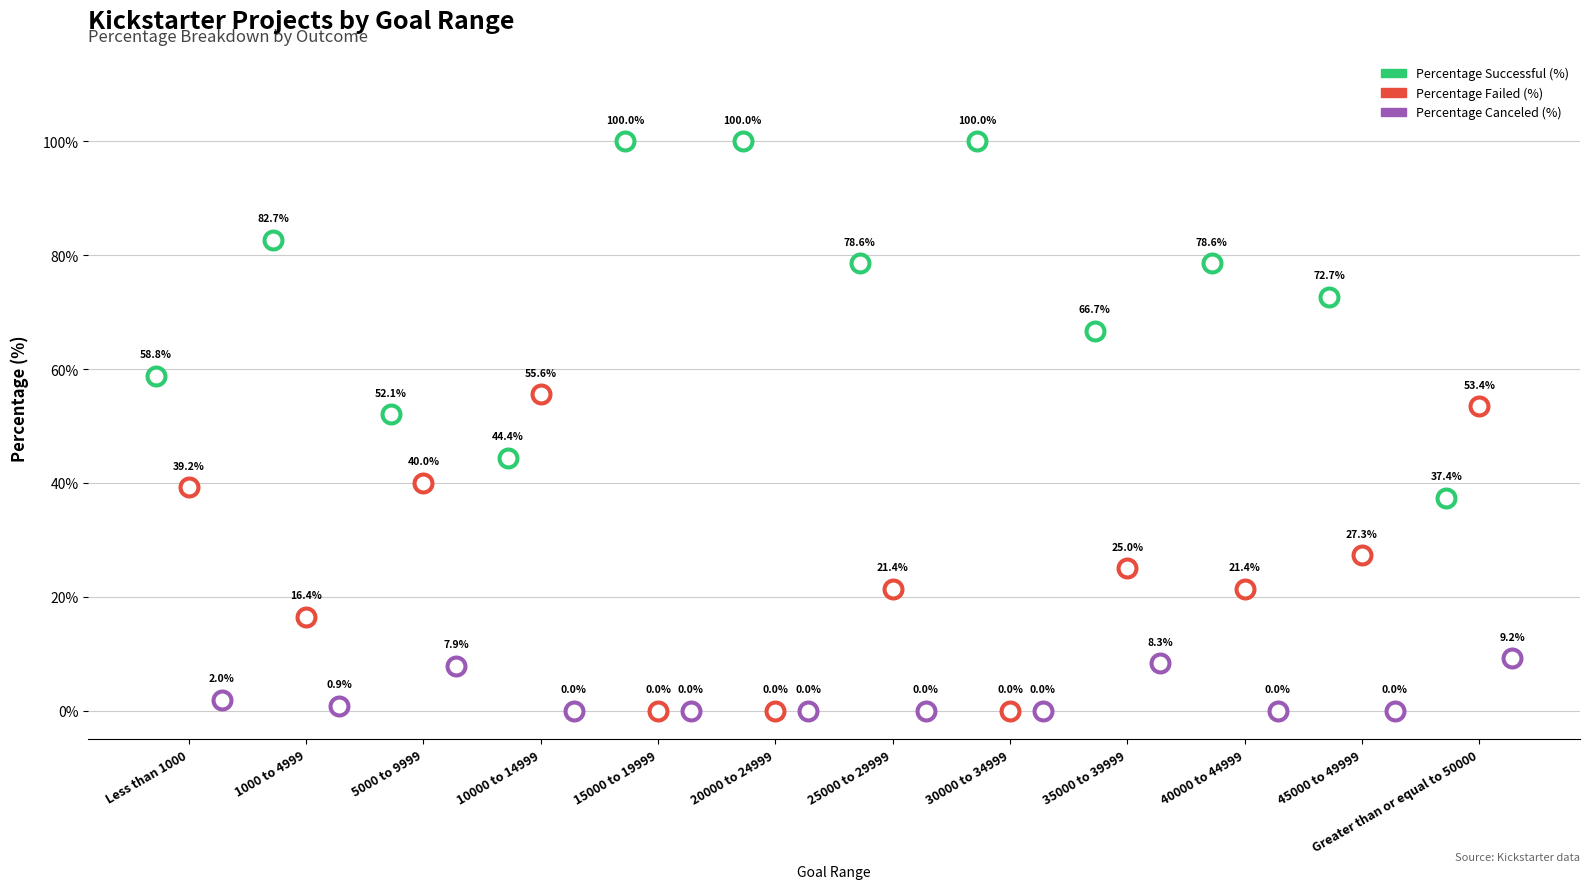

Which series has the widest spread of Y values?

Percentage Successful (%)